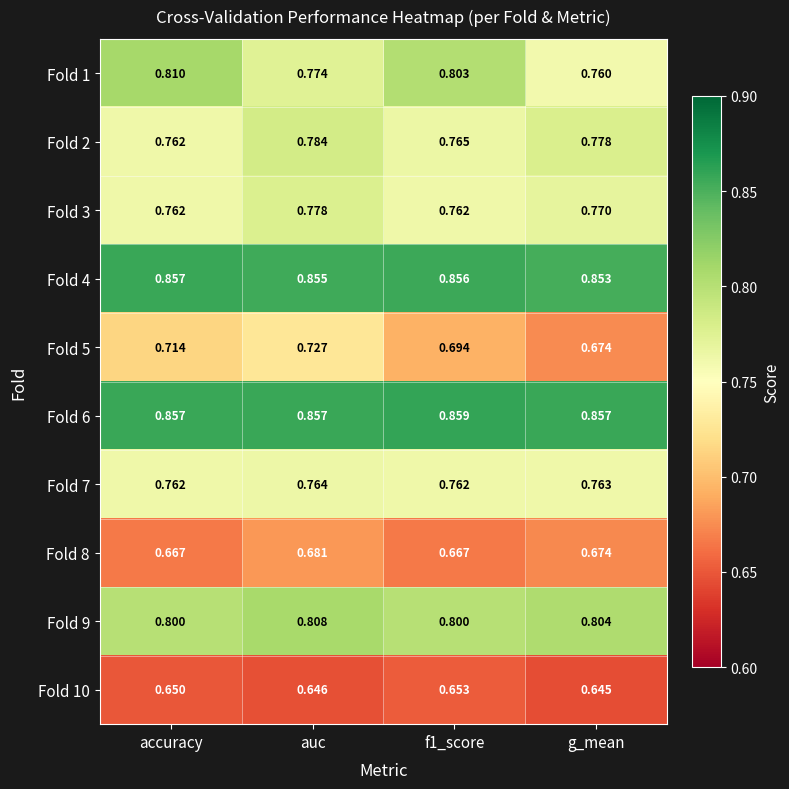

How many data points does each series have?

4